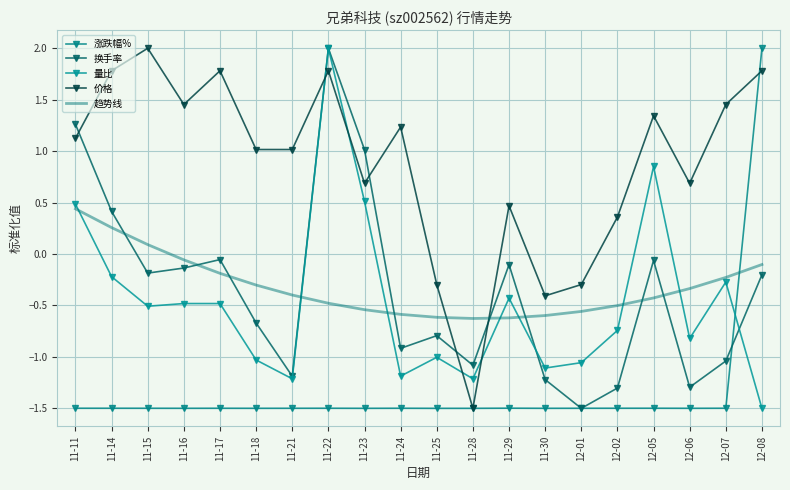

Which series has the largest total across all categories?

价格